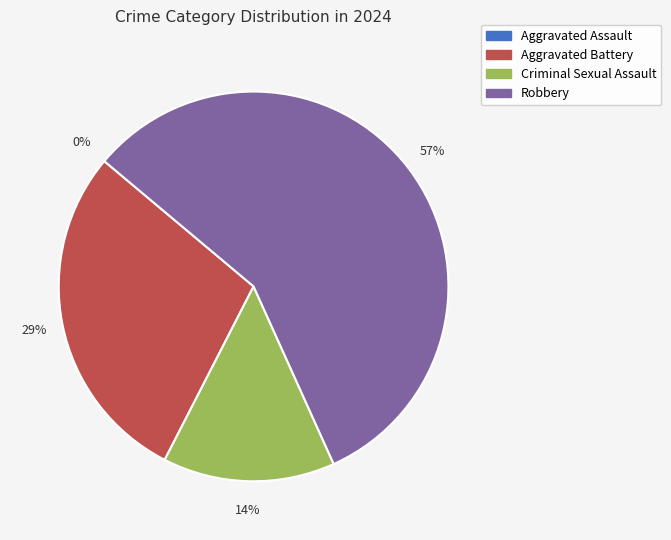

To the nearest percent, what is the difference between the Criminal Sexual Assault and Aggravated Assault slice percentages?

14%